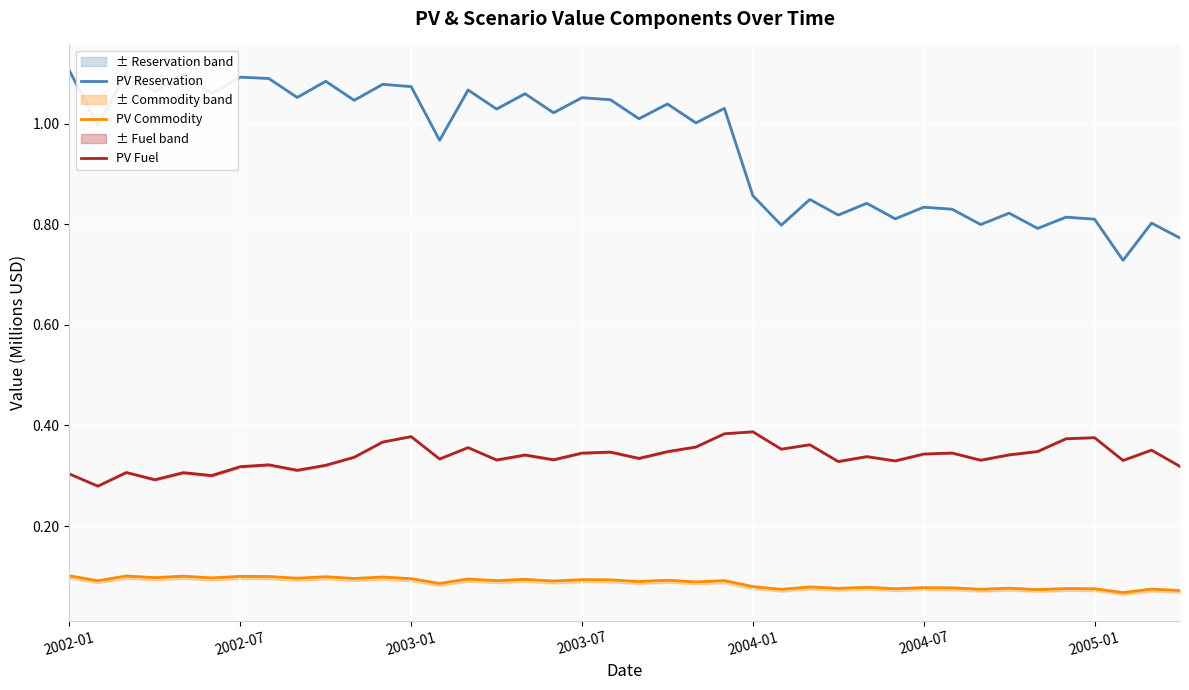

Where is PV Reservation nearest to the value 0?

37